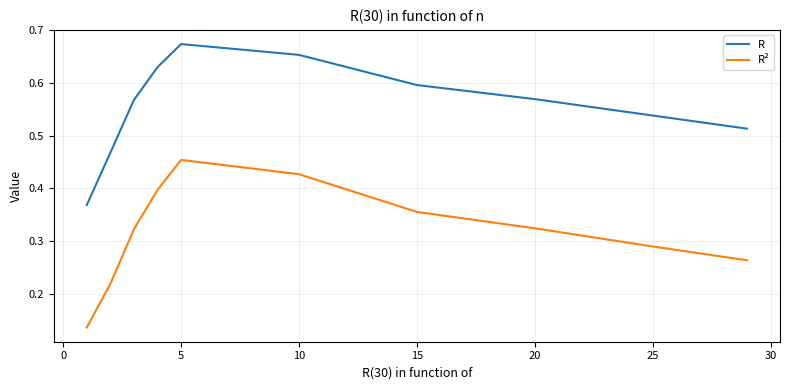

What are all the series names shown in the legend?

R, R²